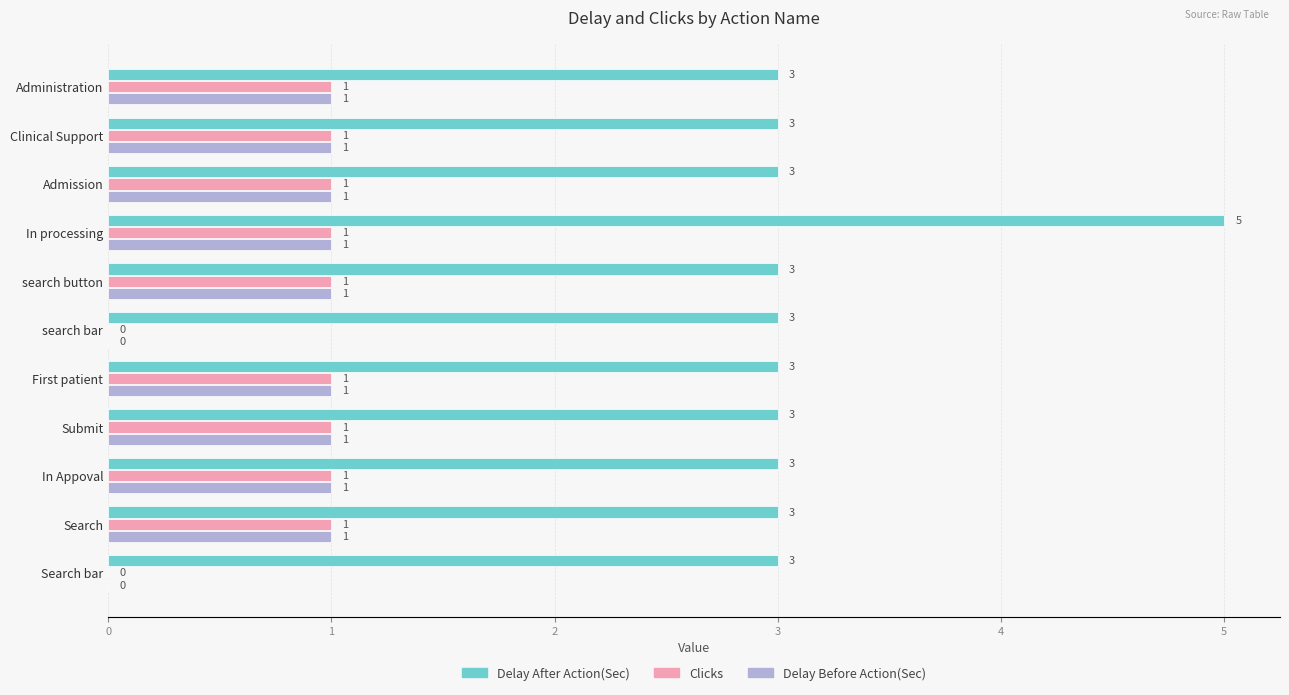

The value of Delay After Action(Sec) at Administration is 3. True or false?

True